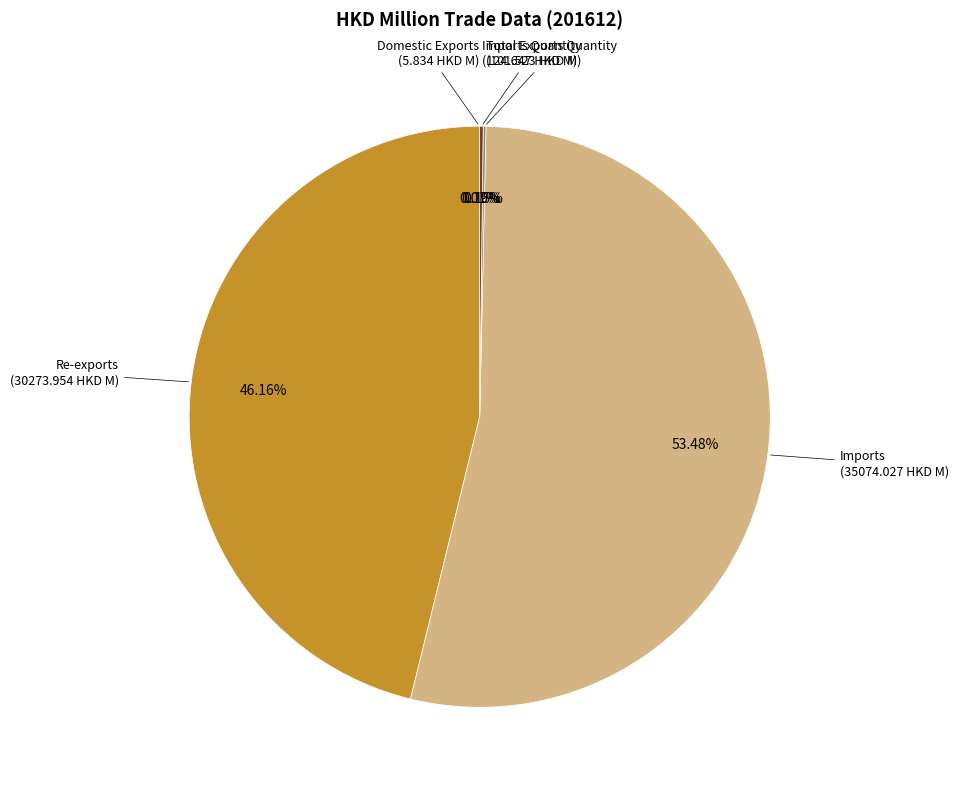

Does any single category account for the majority?

Yes